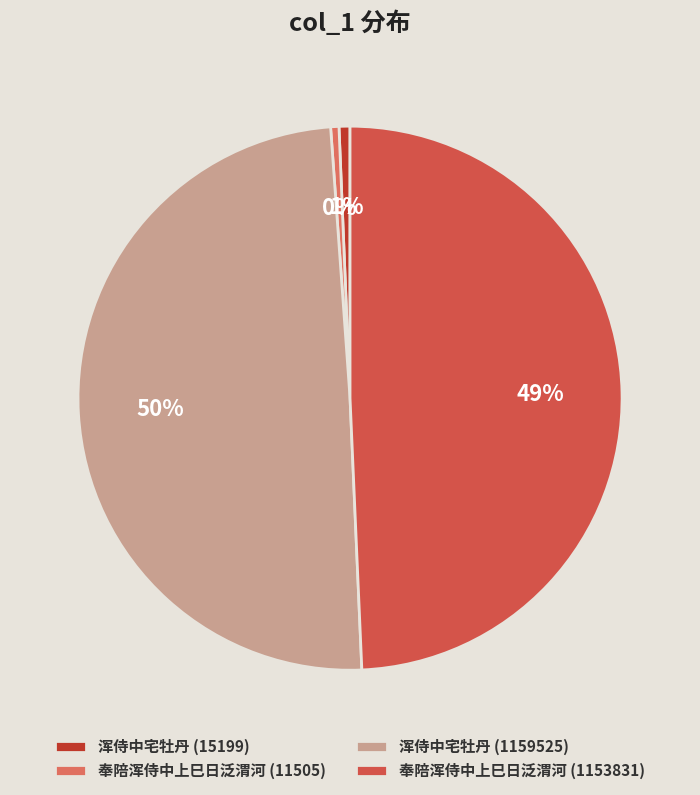

To the nearest percent, what is the combined percentage of 奉陪浑侍中上巳日泛渭河 (1153831) and 浑侍中宅牡丹 (1159525)?

99%